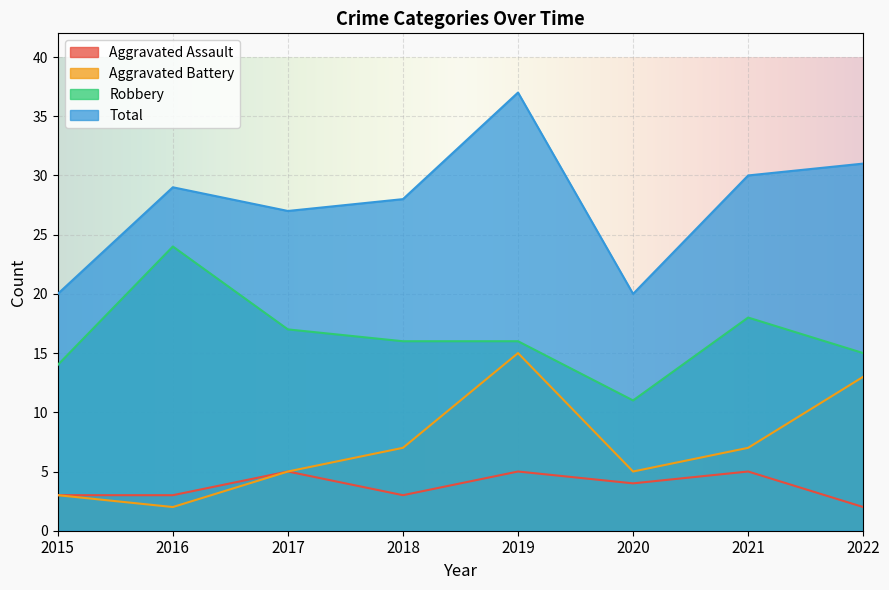

What is the highest value of the Aggravated Battery series?

15